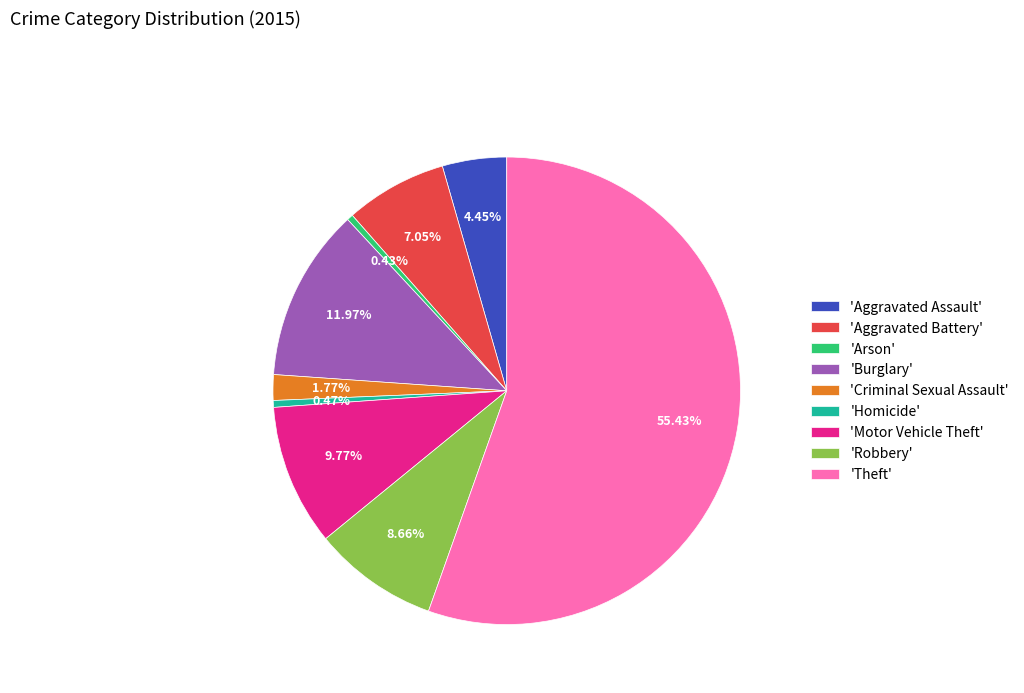

Is there a majority slice in this chart?

Yes